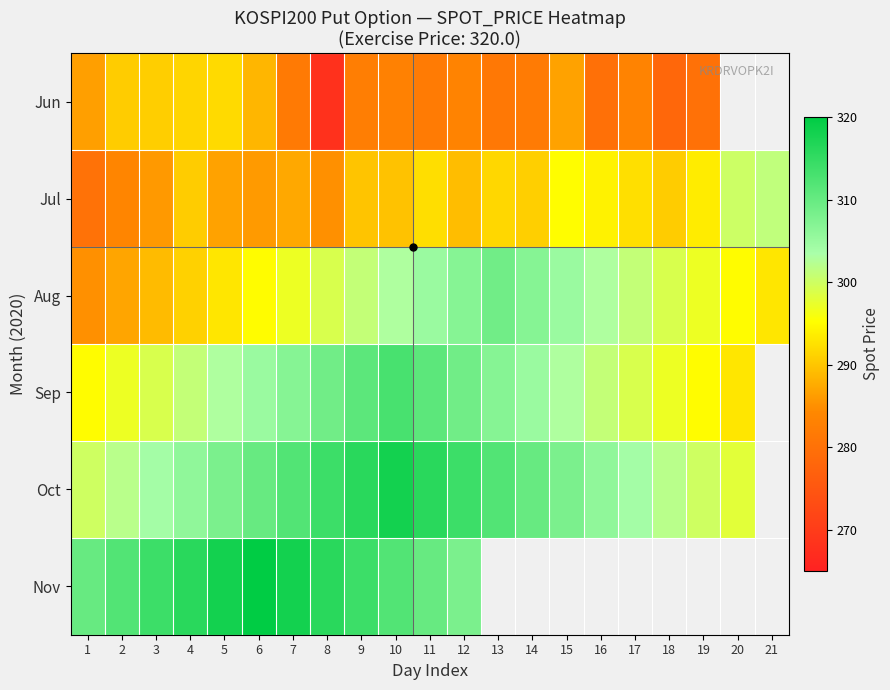

How many positive values does the Sep series have?

20